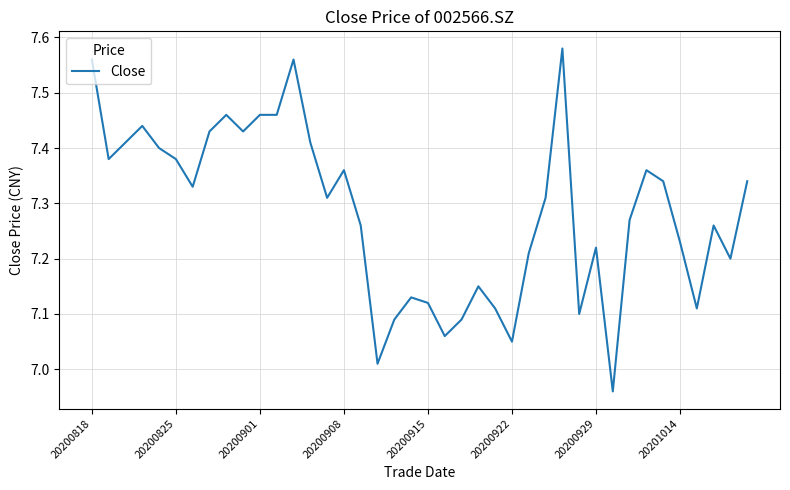

What is the difference between the maximum and minimum values?

0.6